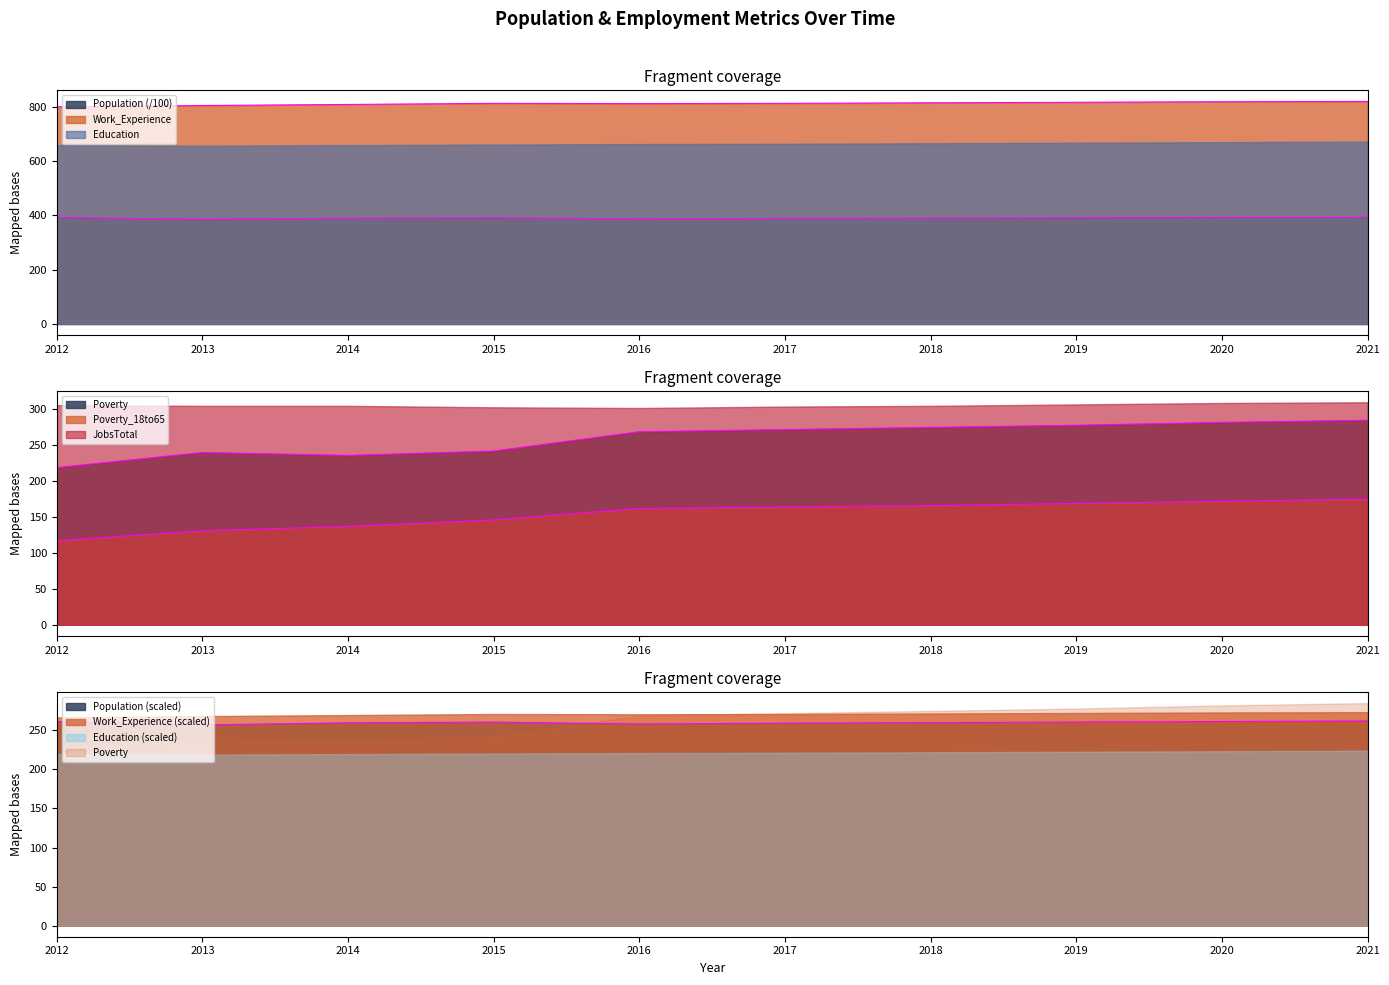

True or false: Poverty has a value of 163.0 at 2016.

False